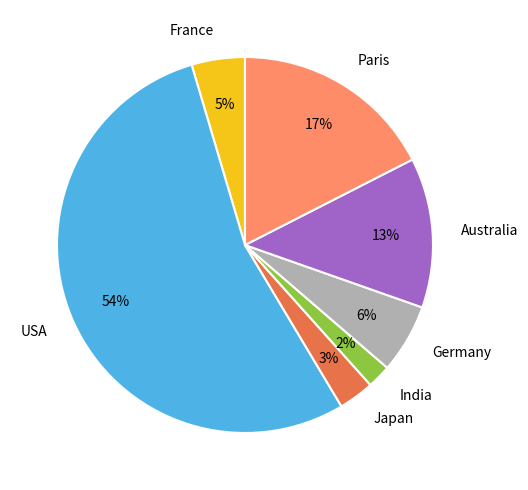

The Germany slice represents 13% of the pie. True or false?

False